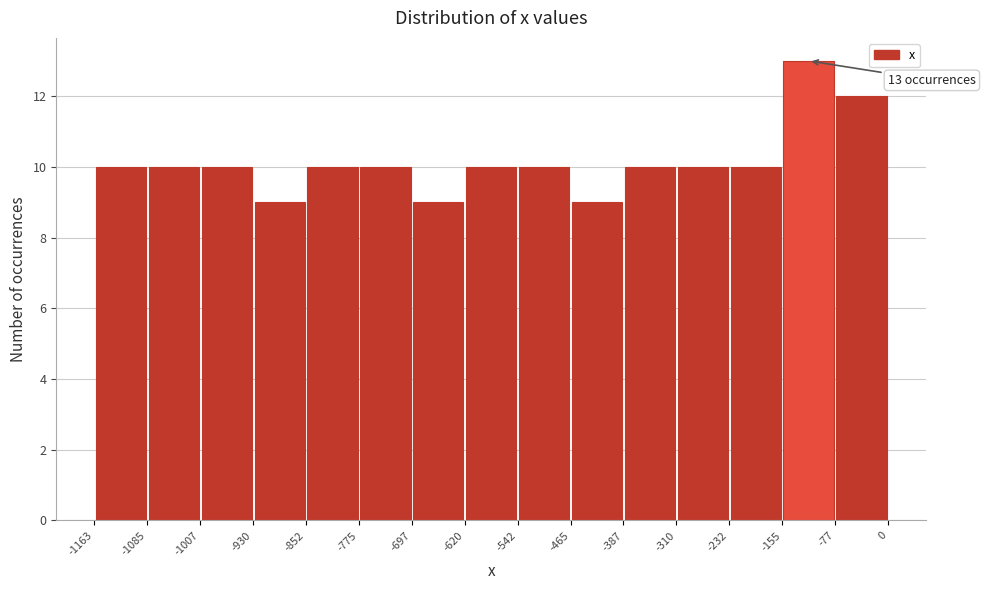

Over which range of the x-axis is the bar tallest?

-155 to -77